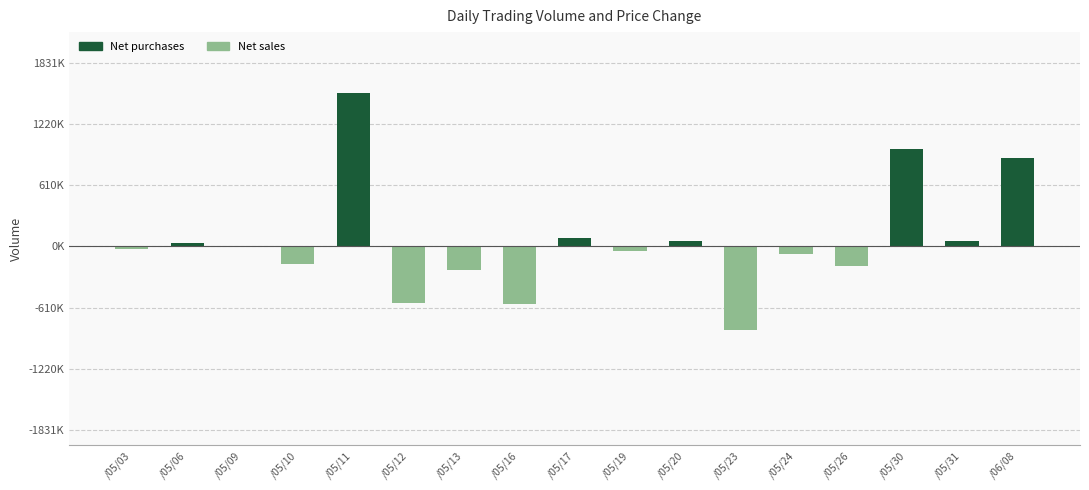

Rank the series by their average value, from highest to lowest.

Net purchases, Net sales